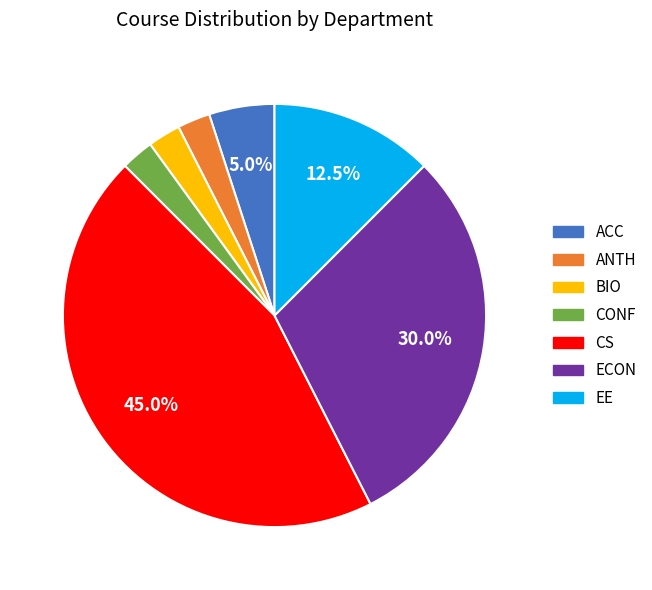

Is there a majority slice in this chart?

No